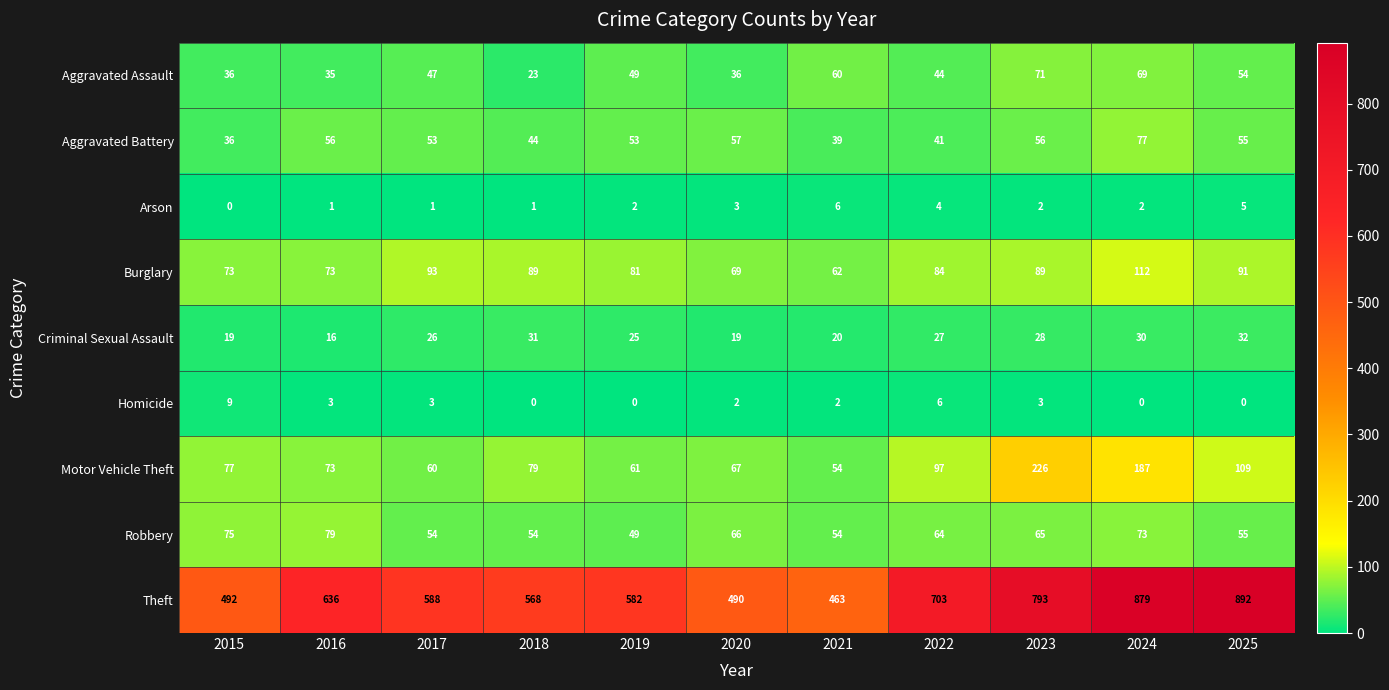

How many distinct data groups are displayed?

9